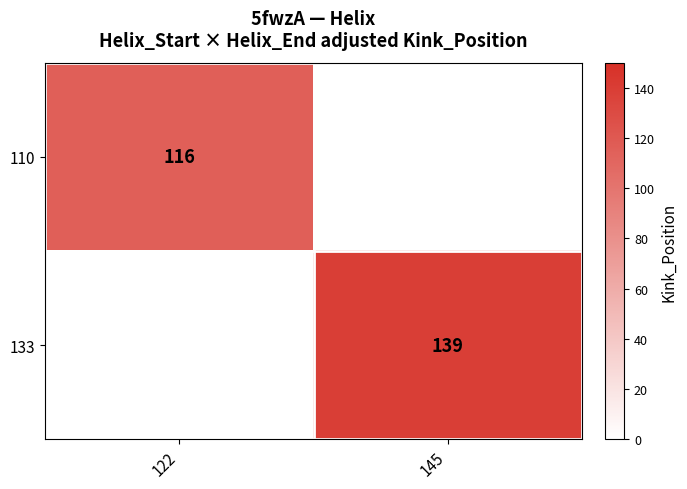

How many distinct data groups are displayed?

2